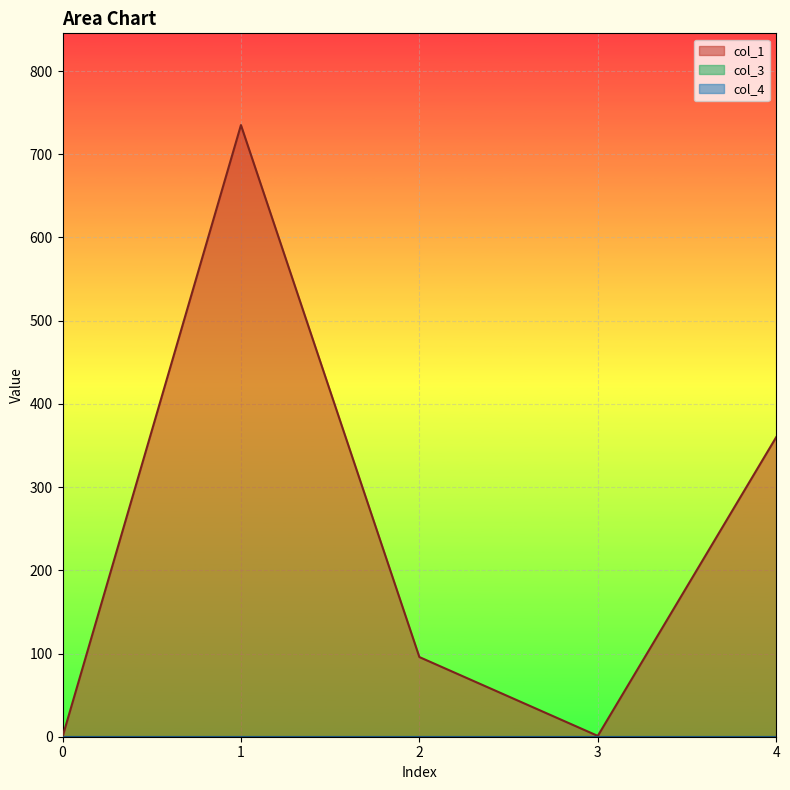

How many distinct data groups are displayed?

3